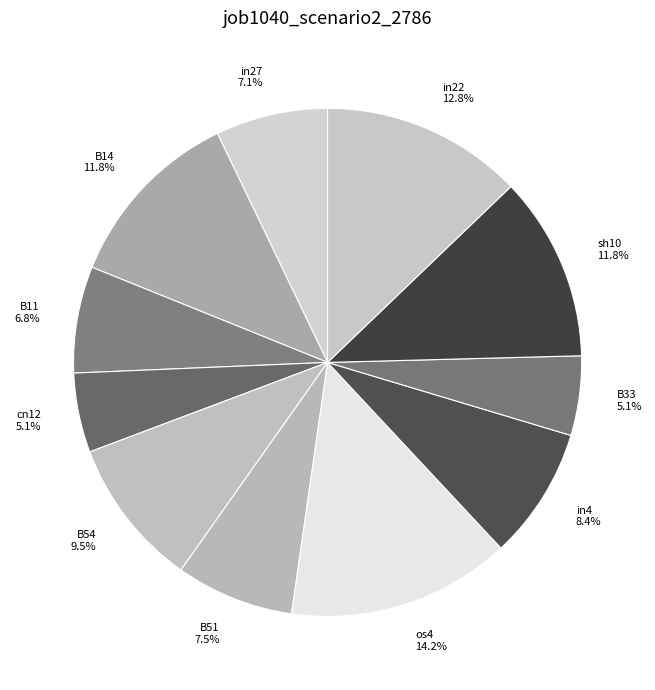

Between in4 and cn12, which is larger?

in4